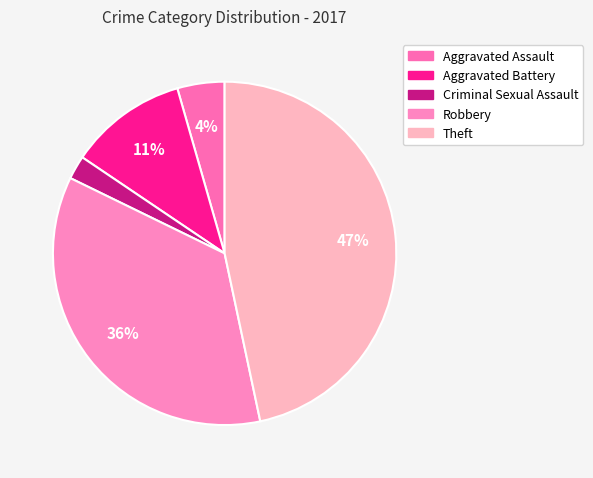

What portion of the pie excludes Aggravated Assault?

95.6%